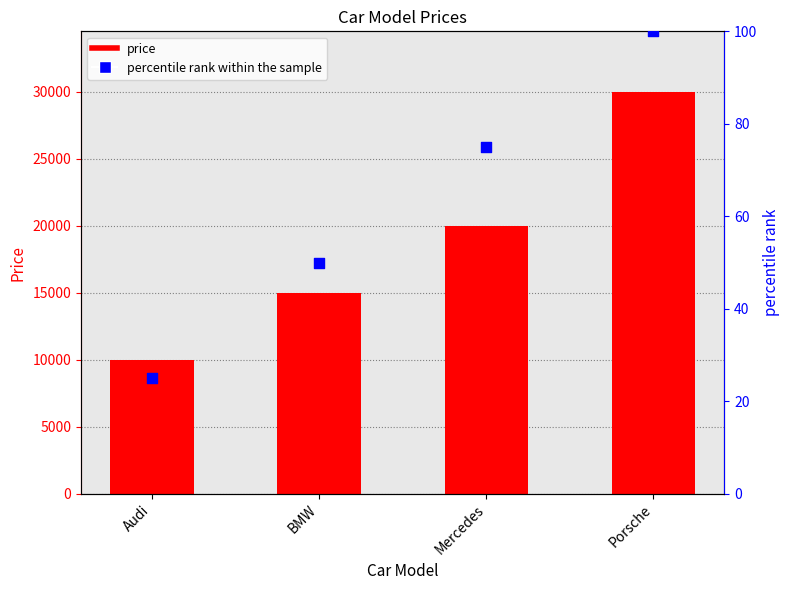

Which series has the largest total across all categories?

price